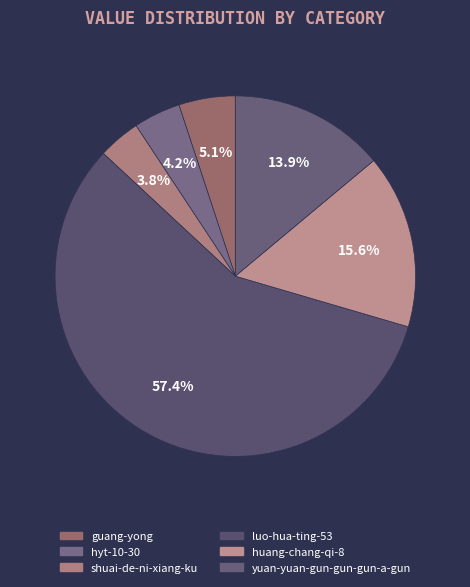

How much of the chart is everything except yuan-yuan-gun-gun-gun-a-gun?

86.1%